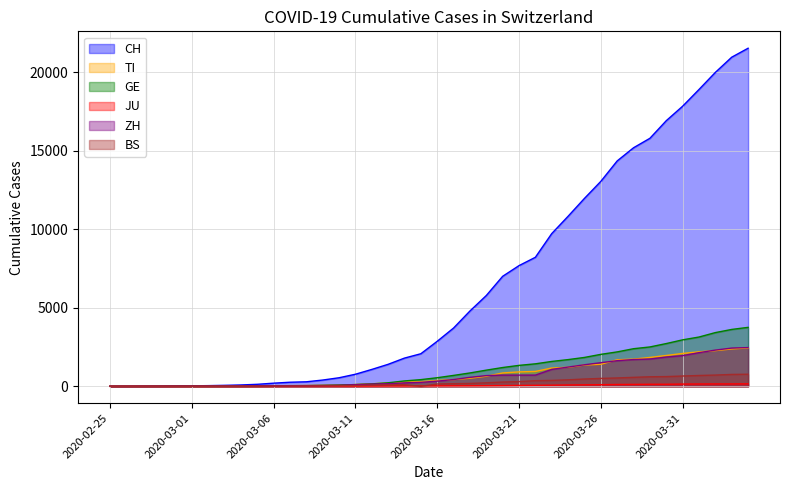

Does the chart display data point markers on the line(s)?

No